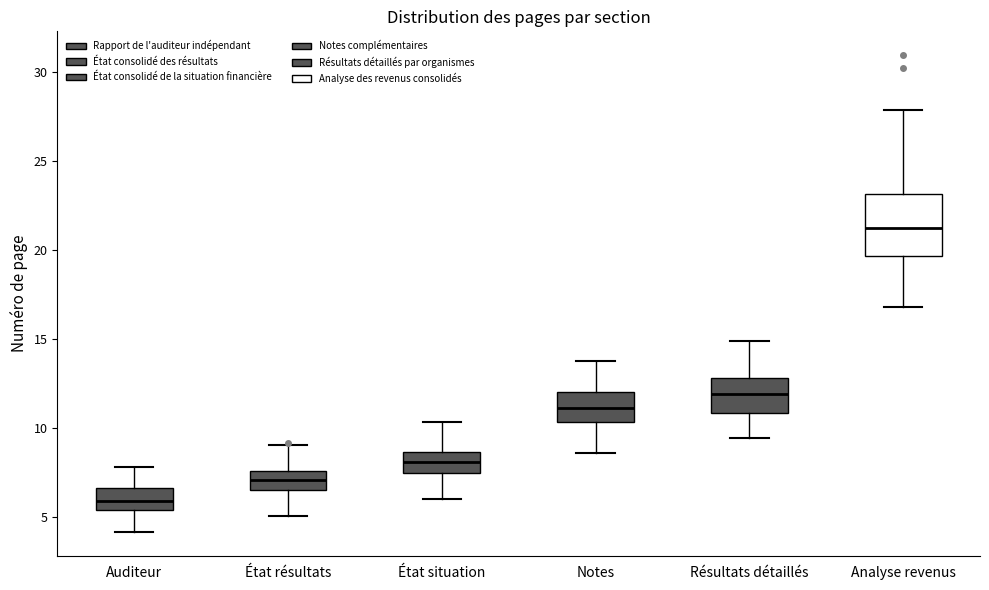

Reading left to right, read every box against the y-axis: the position of its median line, the range the box covers, and the ends of its whiskers. The values are not printed on the chart, so give them approximately, as read against the axis.

Auditeur: median 6.0, box 5.5 to 6.5, whiskers 4.0 to 8.0
État résultats: median 7.0, box 6.5 to 7.5, whiskers 5.0 to 9.0
État situation: median 8.0, box 7.5 to 8.5, whiskers 6.0 to 10.5
Notes: median 11.0, box 10.5 to 12.0, whiskers 8.5 to 14.0
Résultats détaillés: median 12.0, box 11.0 to 13.0, whiskers 9.5 to 15.0
Analyse revenus: median 21.0, box 19.5 to 23.0, whiskers 17.0 to 28.0